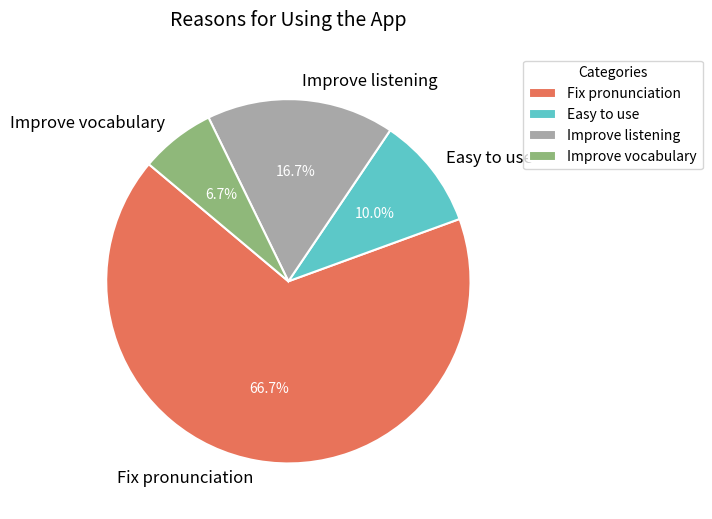

Which category accounts for the majority?

Fix pronunciation